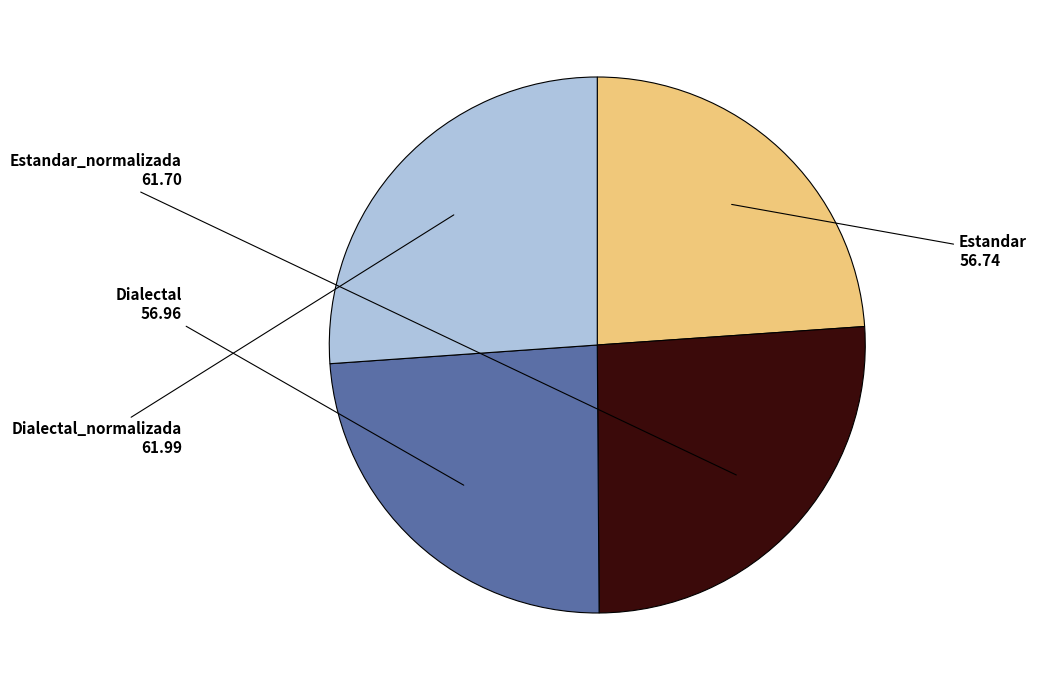

Is there any slice that represents more than half of the pie?

No